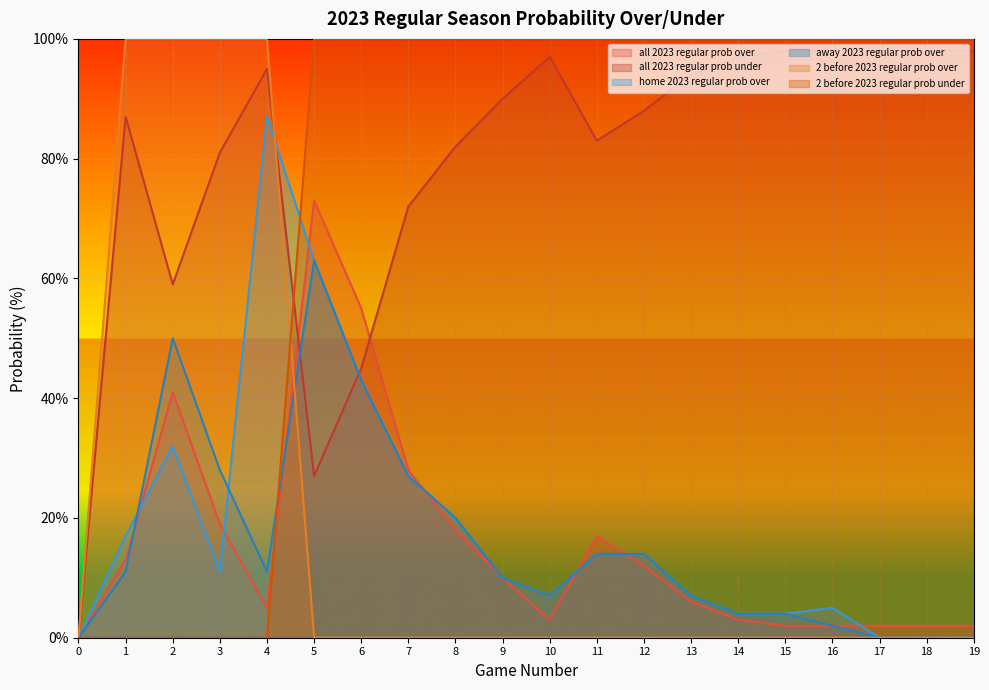

How many times do all 2023 regular prob under and all 2023 regular prob over cross each other?

2